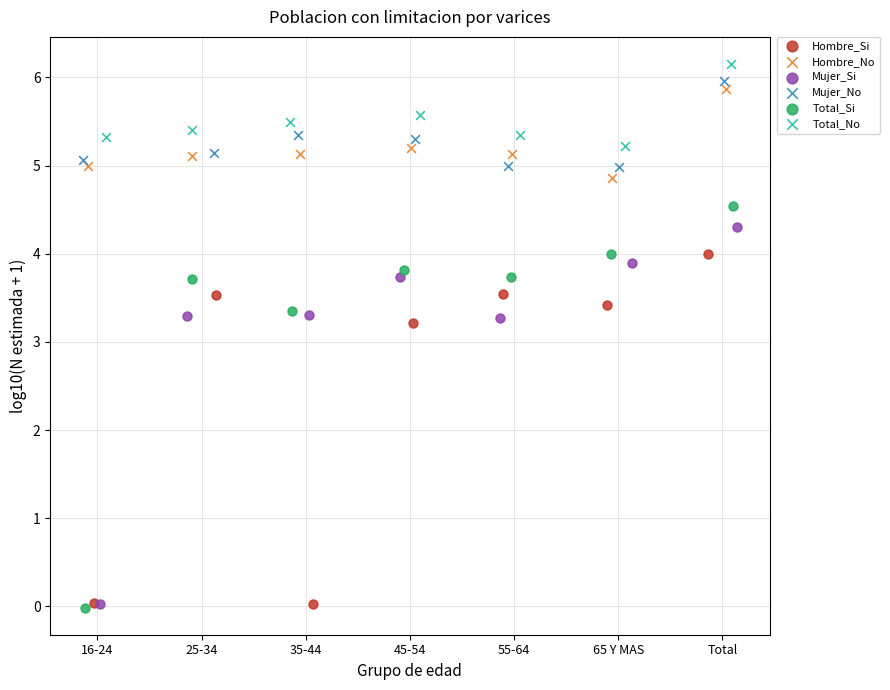

What are all the series names shown in the legend?

Hombre_Si, Hombre_No, Mujer_Si, Mujer_No, Total_Si, Total_No